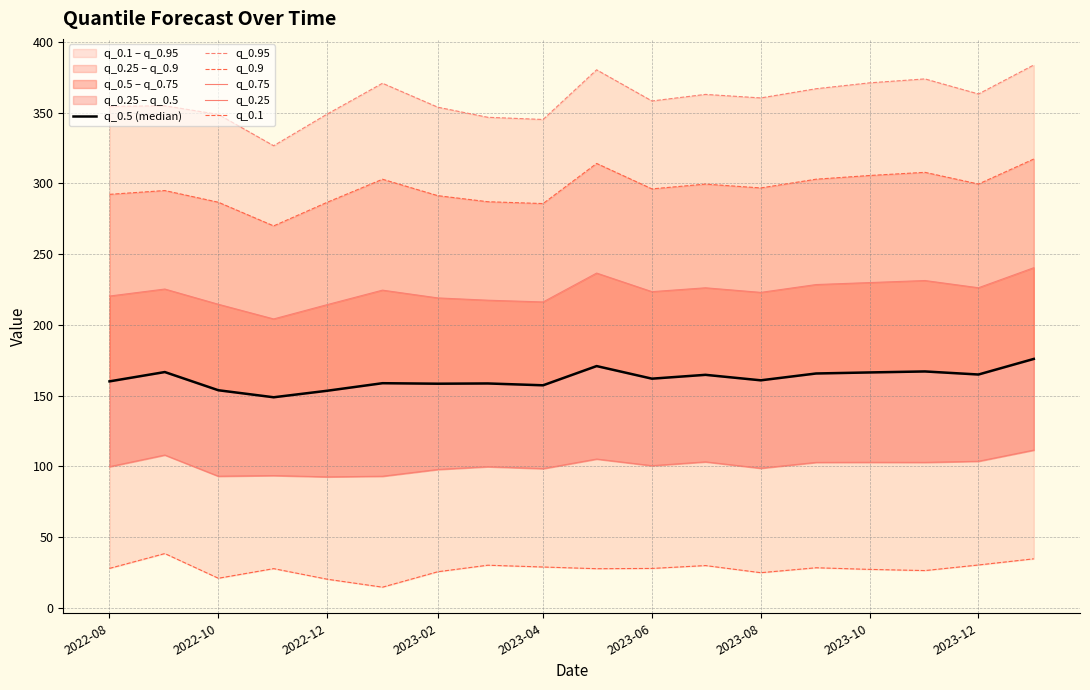

Which has a higher value, 2023-04 or 2023-02?

2023-04